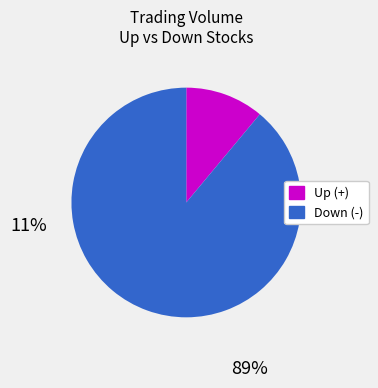

Which slice is the largest?

Down (-)